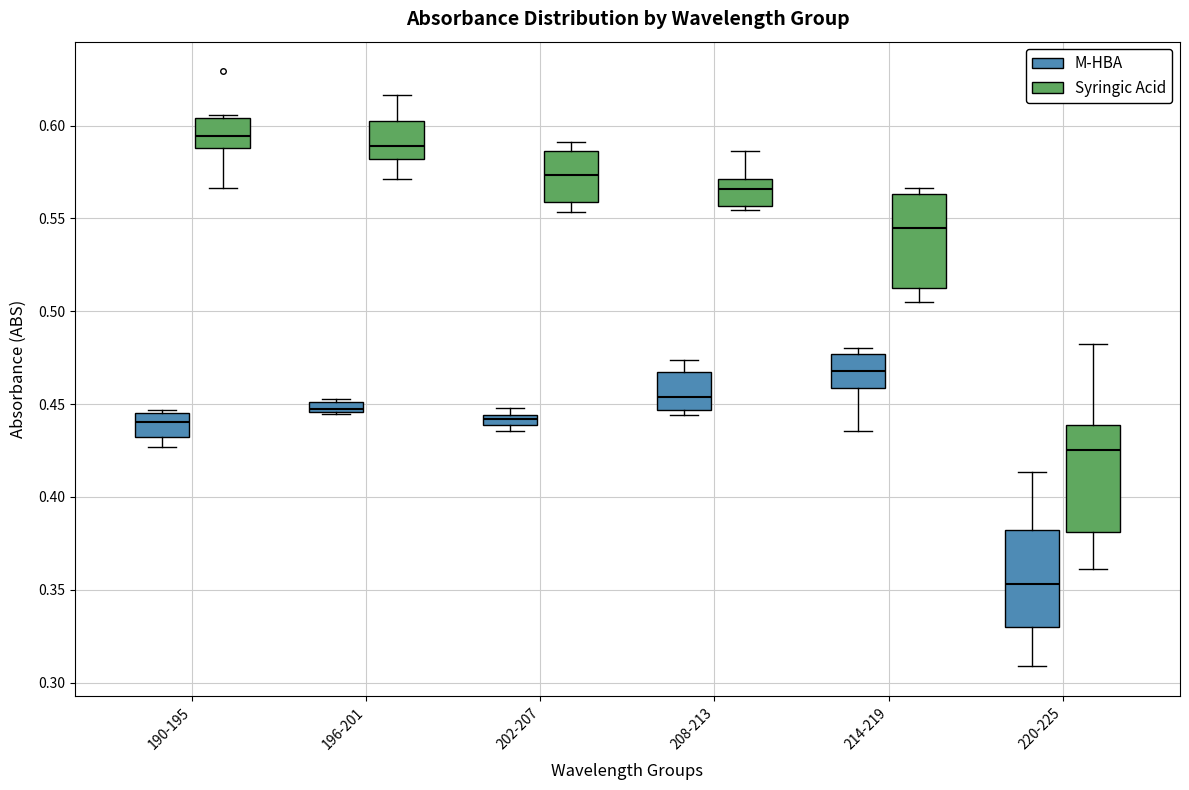

Comparing the boxes themselves (not the whiskers), which one is the tallest?

220-225 (Syringic Acid)